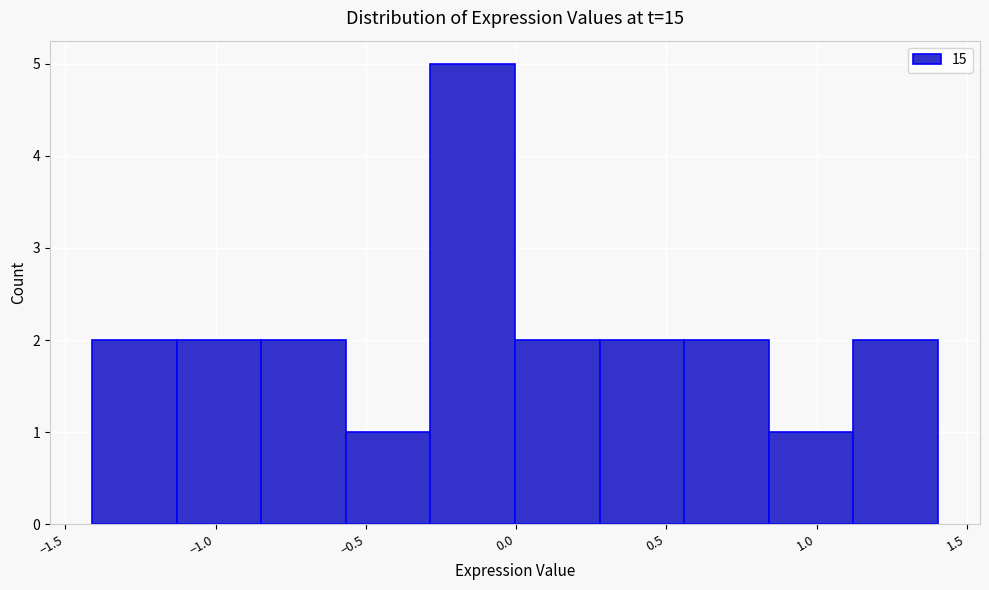

Which range on the x-axis has the tallest bar?

-0.30 to 0.00